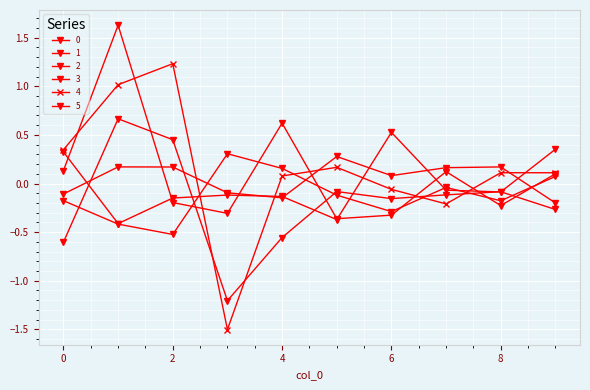

True or false: 4 has more than 1 points higher than both neighbors.

True